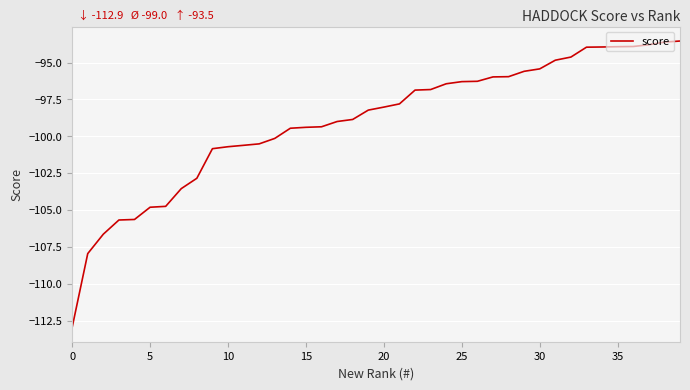

Does the chart have visible grid lines?

Yes